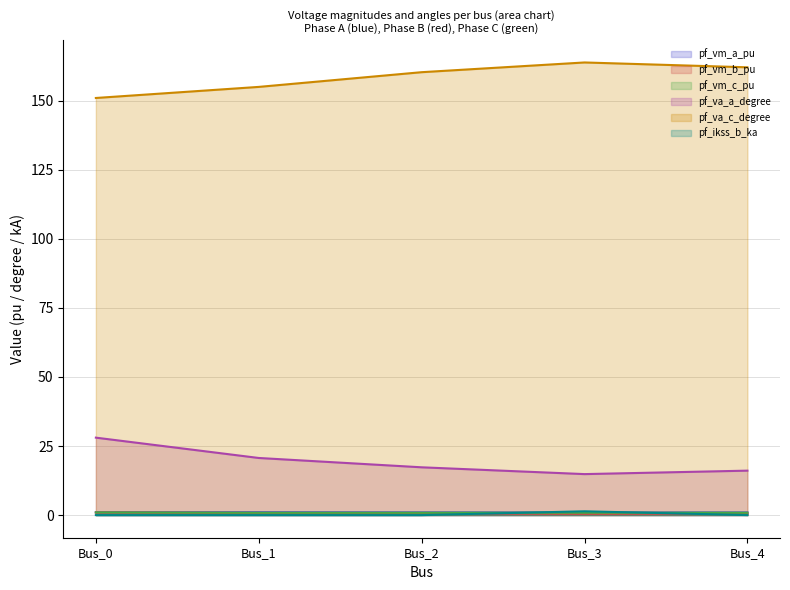

True or false: pf_vm_a_pu and pf_vm_b_pu intersect in this chart.

False